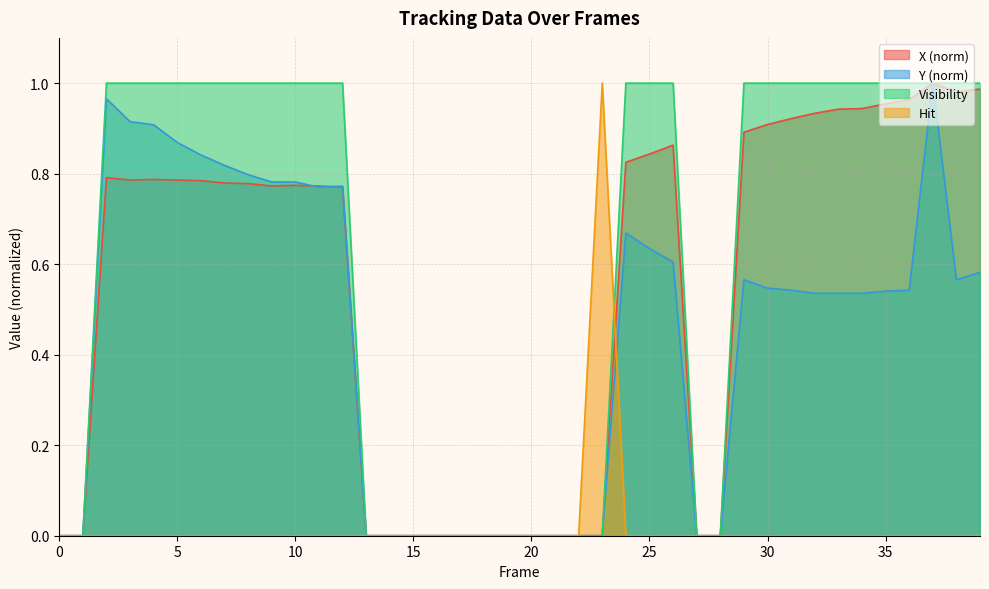

Between 11 and 6, which is larger?

6